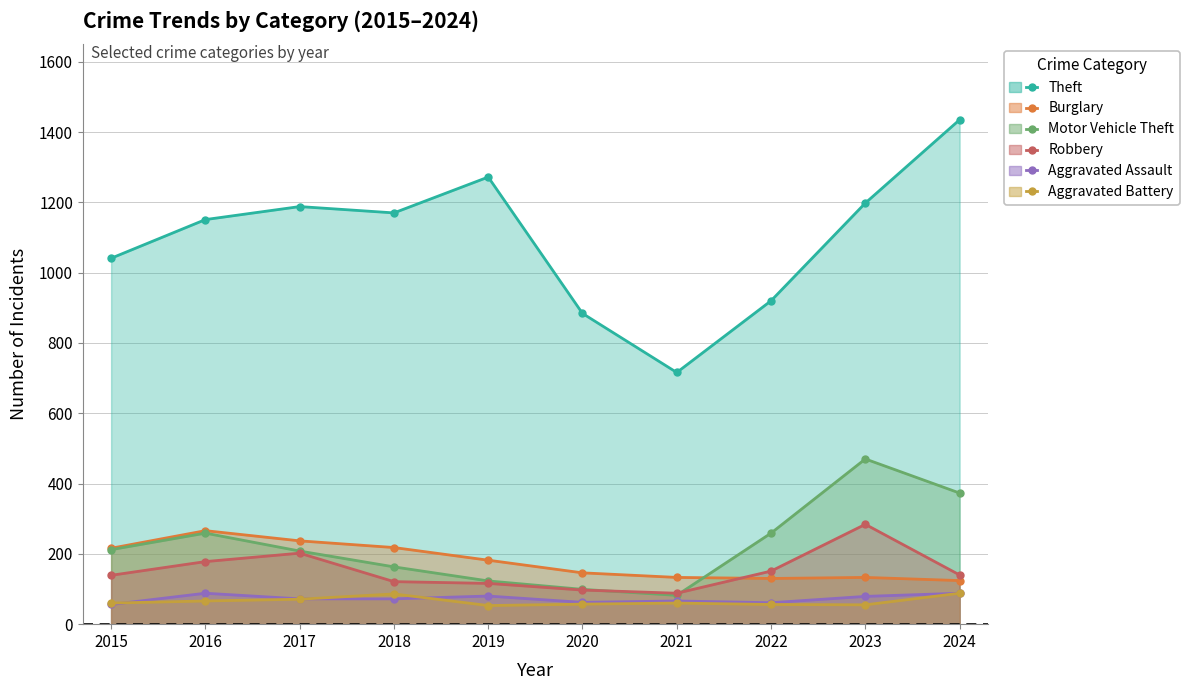

What is the average value of the Motor Vehicle Theft series?

225